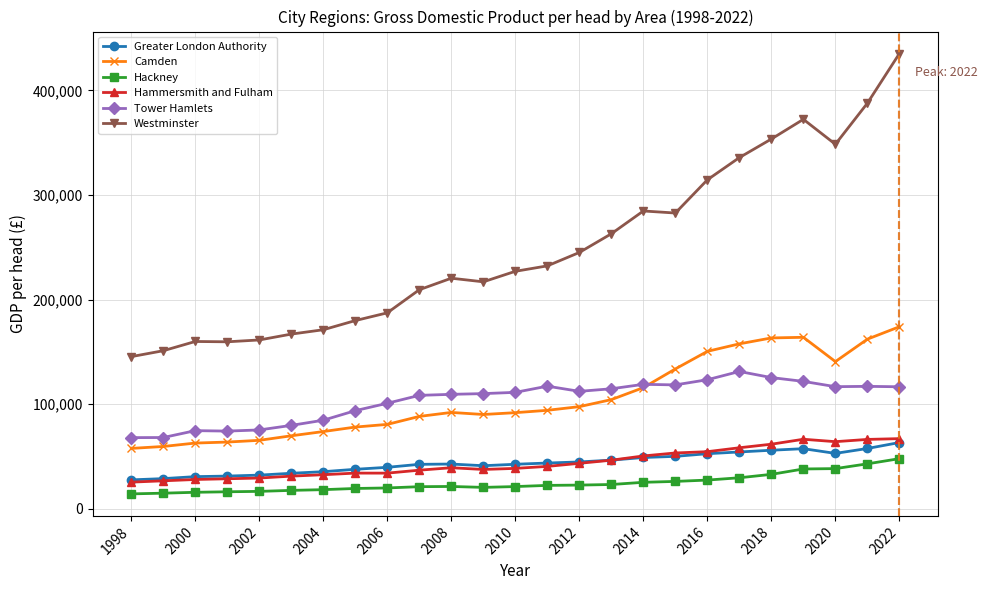

Count the number of categories in the chart.

25